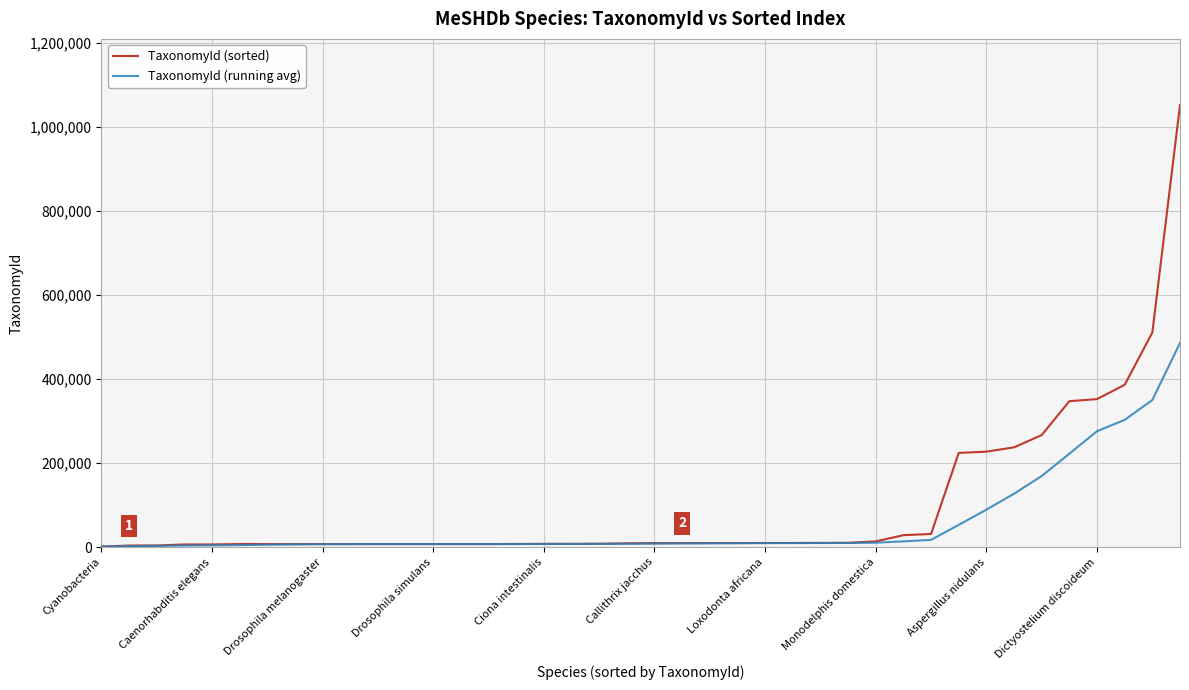

What is the highest value of the TaxonomyId (sorted) series?

1052585.0